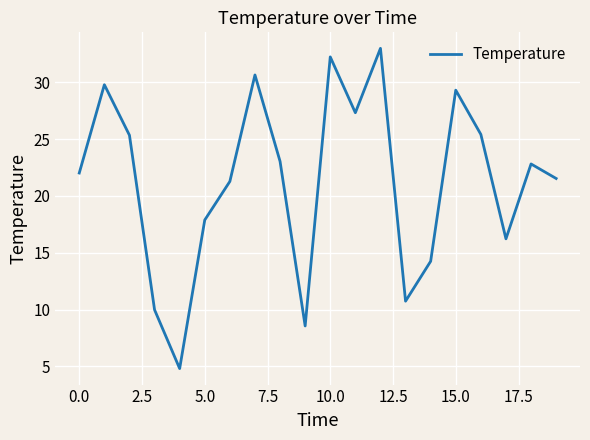

How many distinct data groups are displayed?

1